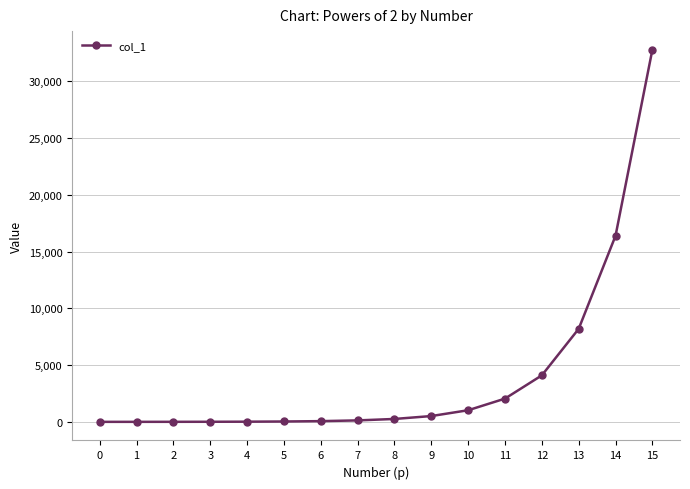

Is it true that the value at 13 is 8192?

True